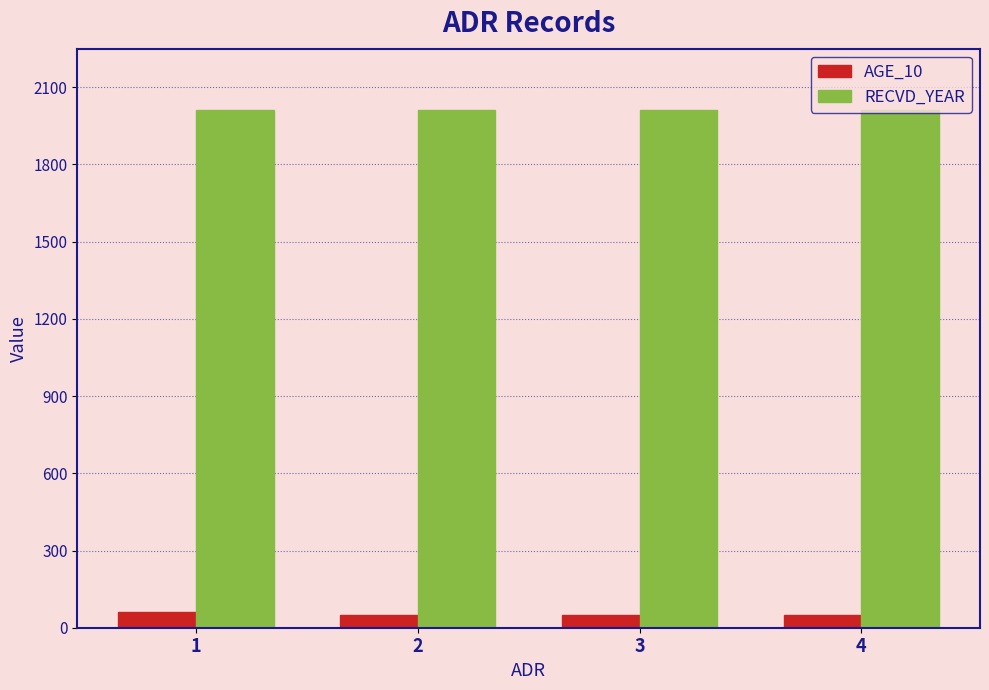

True or false: AGE_10 has a value of 50 at 4.

True